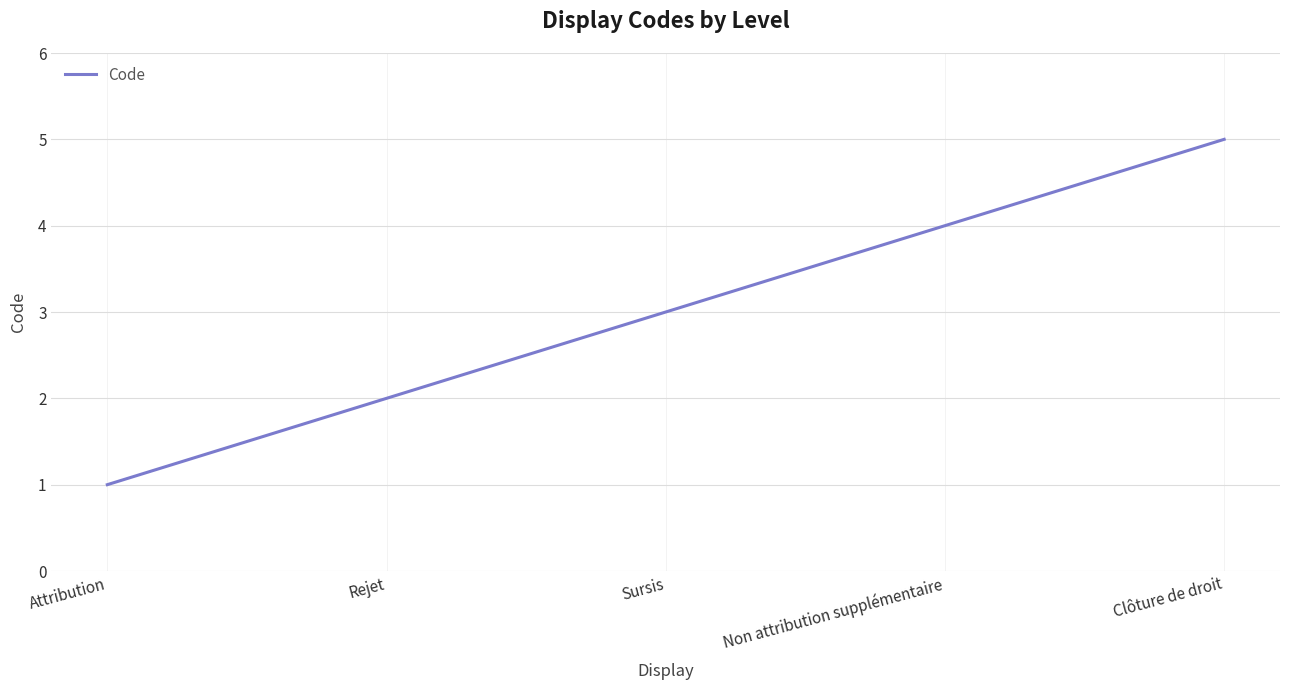

What is the change in value from Sursis to Non attribution supplémentaire?

+1